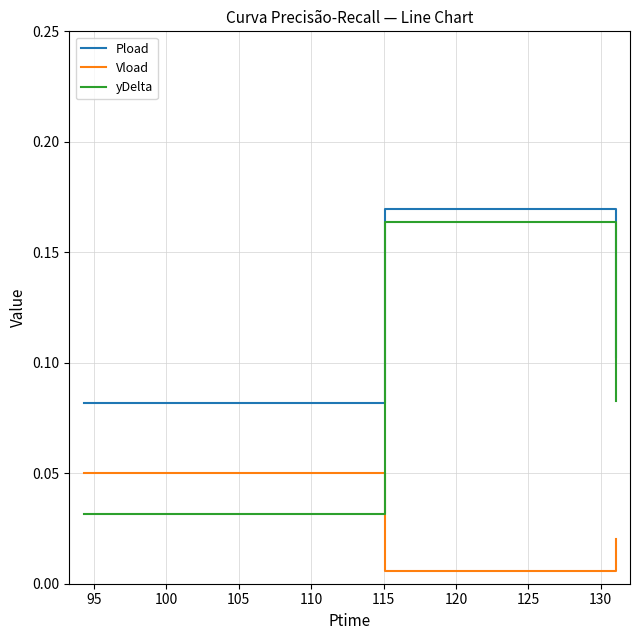

Which series has the largest range (max minus min)?

yDelta